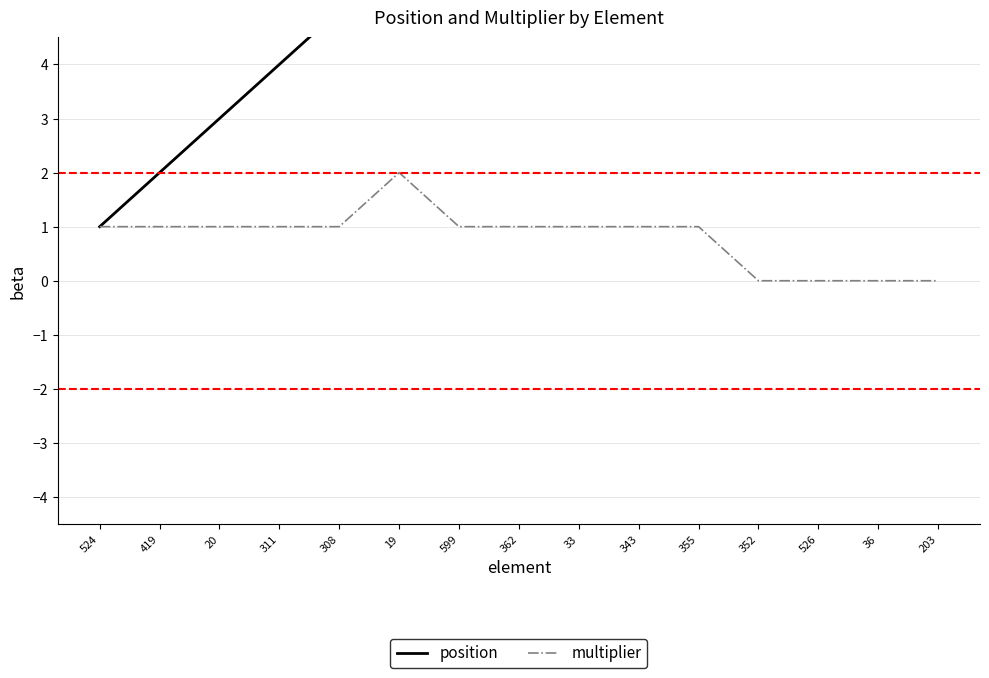

Reading left to right, extract all data points from this chart.

position: 524=1	419=2	20=3	311=4	308=5	19=6	599=7	362=8	33=9	343=10	355=11	352=12	526=13	36=14	203=15
multiplier: 524=1	419=1	20=1	311=1	308=1	19=2	599=1	362=1	33=1	343=1	355=1	352=0	526=0	36=0	203=0